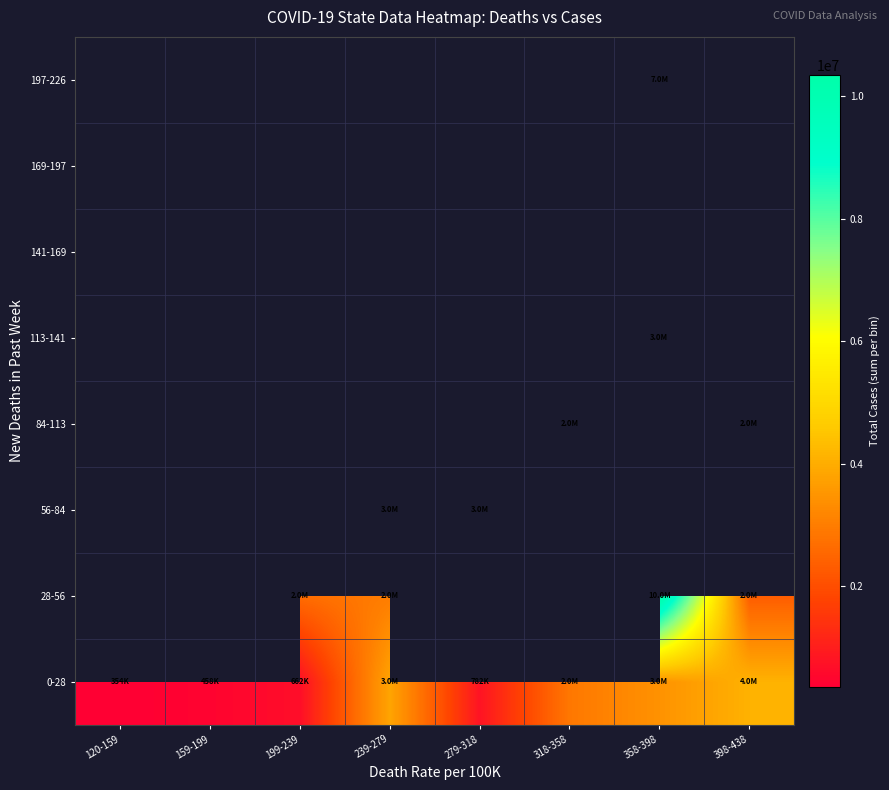

How many data points in 0-28 are above 2880516?

3